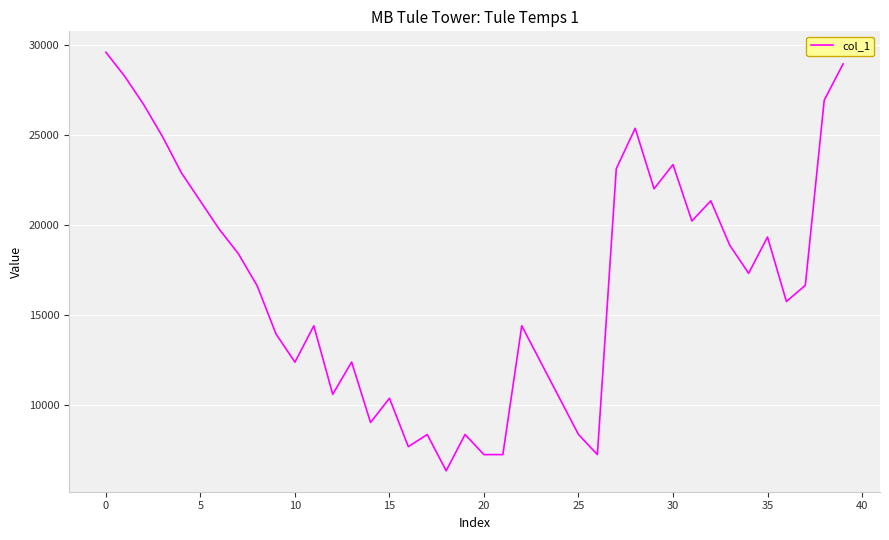

What is the difference between the maximum and minimum values?

23286